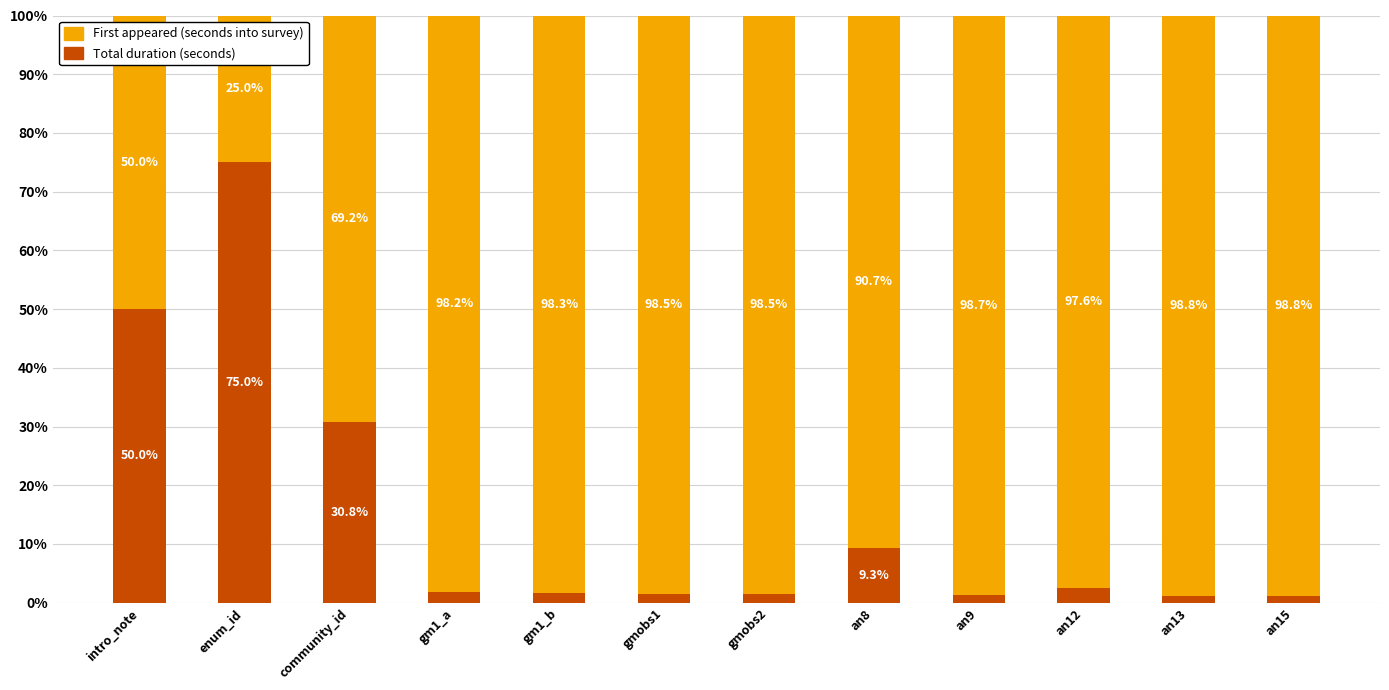

What is the approximate value of Total duration (seconds) at an8?

9.3